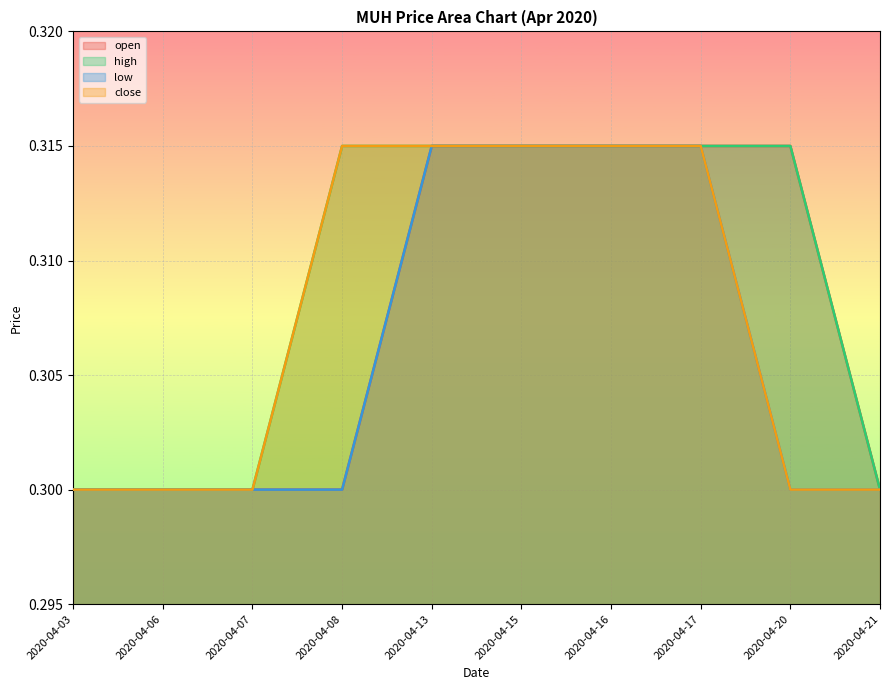

True or false: close has a value of 0.5 at 2020-04-17.

False